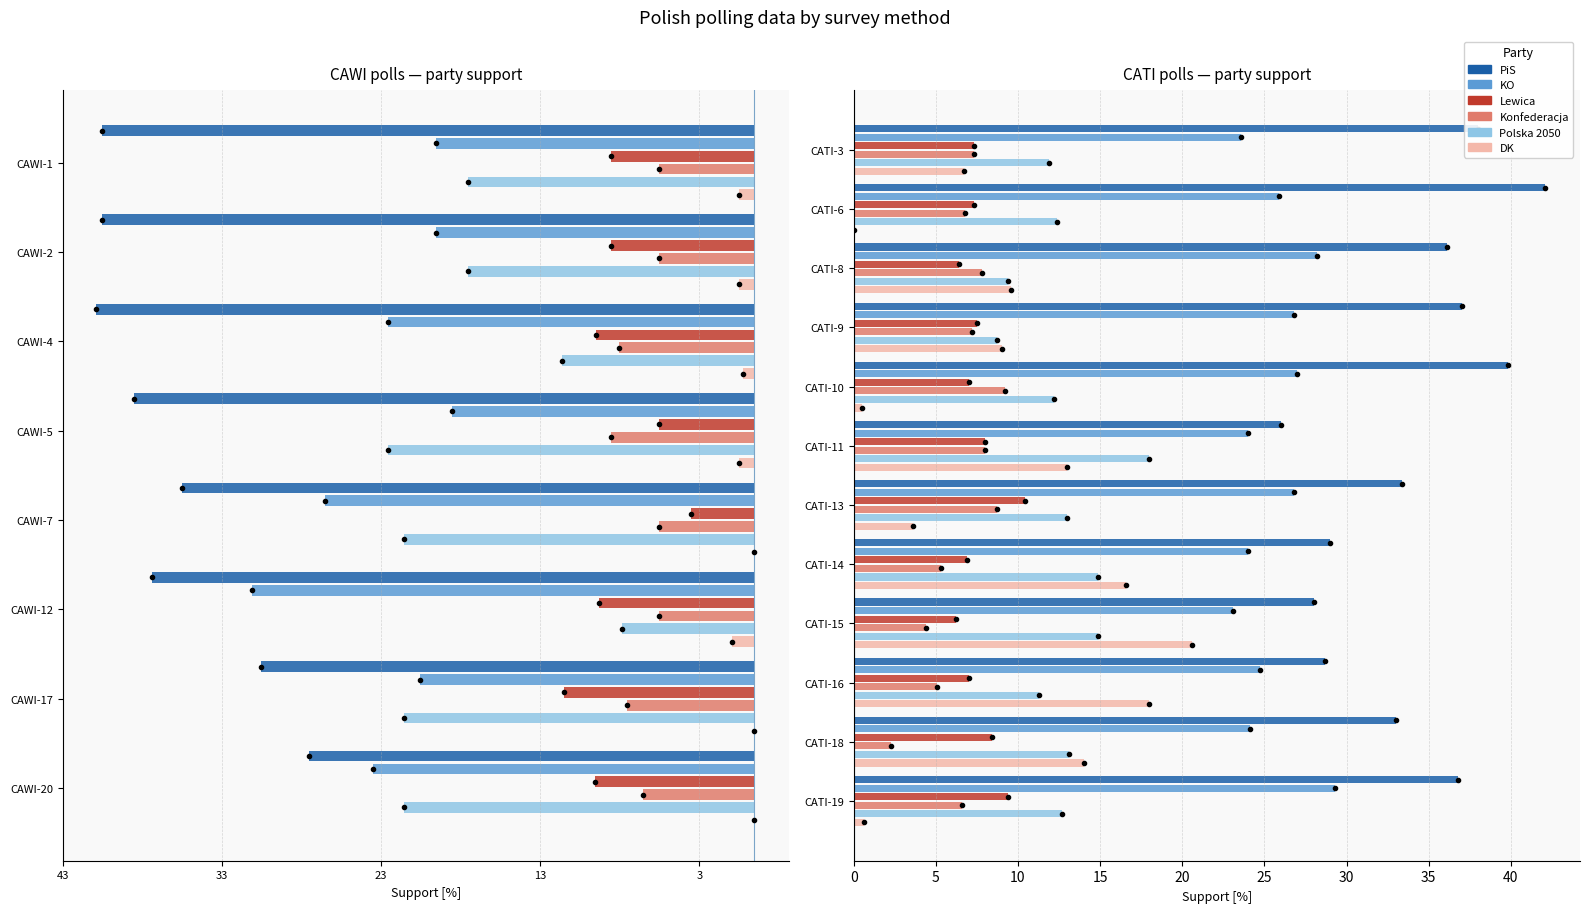

What are all the series names shown in the legend?

PiS, KO, Lewica, Konfederacja, Polska 2050, DK